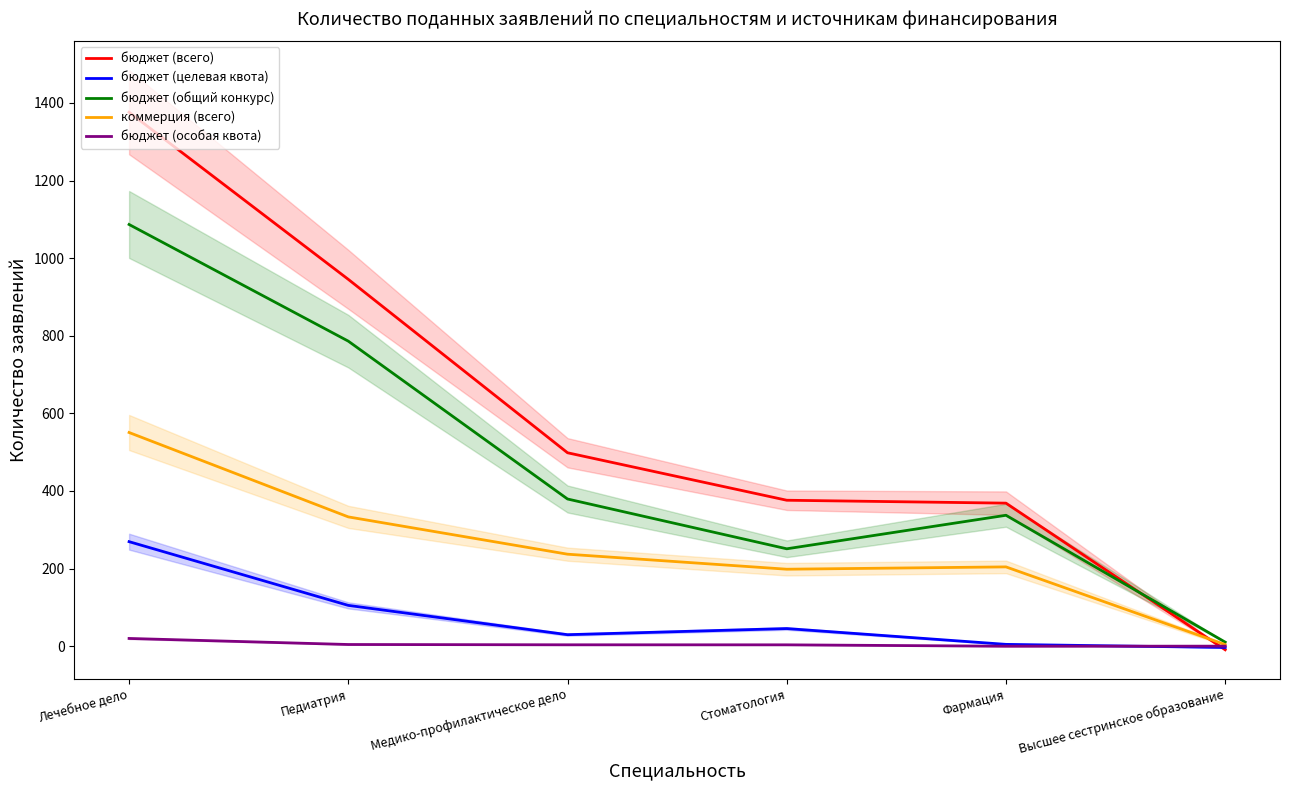

How many data points in коммерция (всего) are above 236?

3